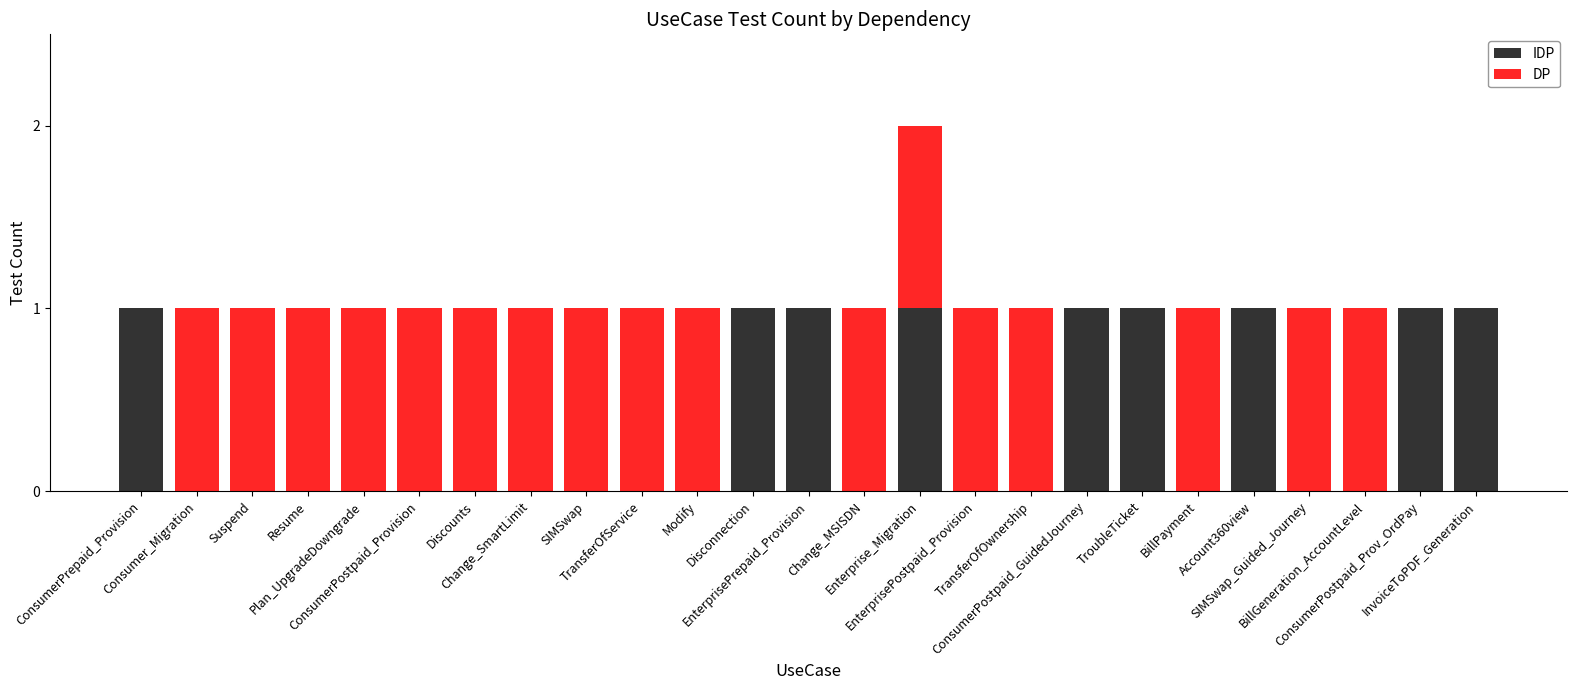

Which series has the largest total across all categories?

DP